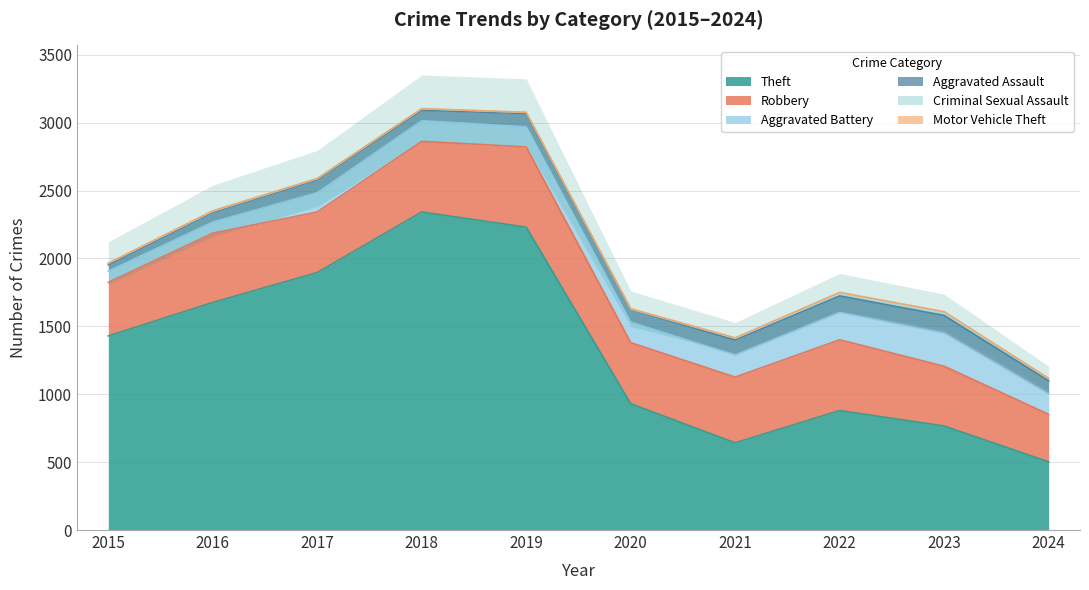

What is the average value of the Aggravated Assault series?

94